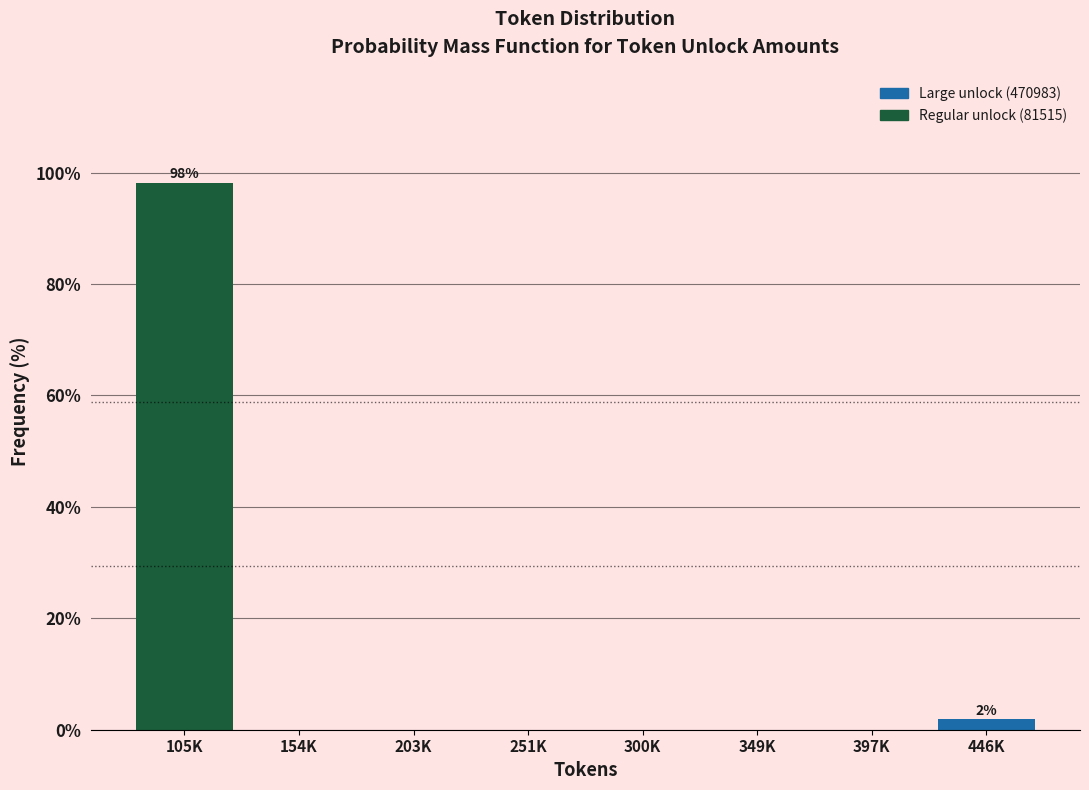

Reading left to right, extract all data points from this chart.

105K=98.1	154K=0.0	203K=0.0	251K=0.0	300K=0.0	349K=0.0	397K=0.0	446K=1.9